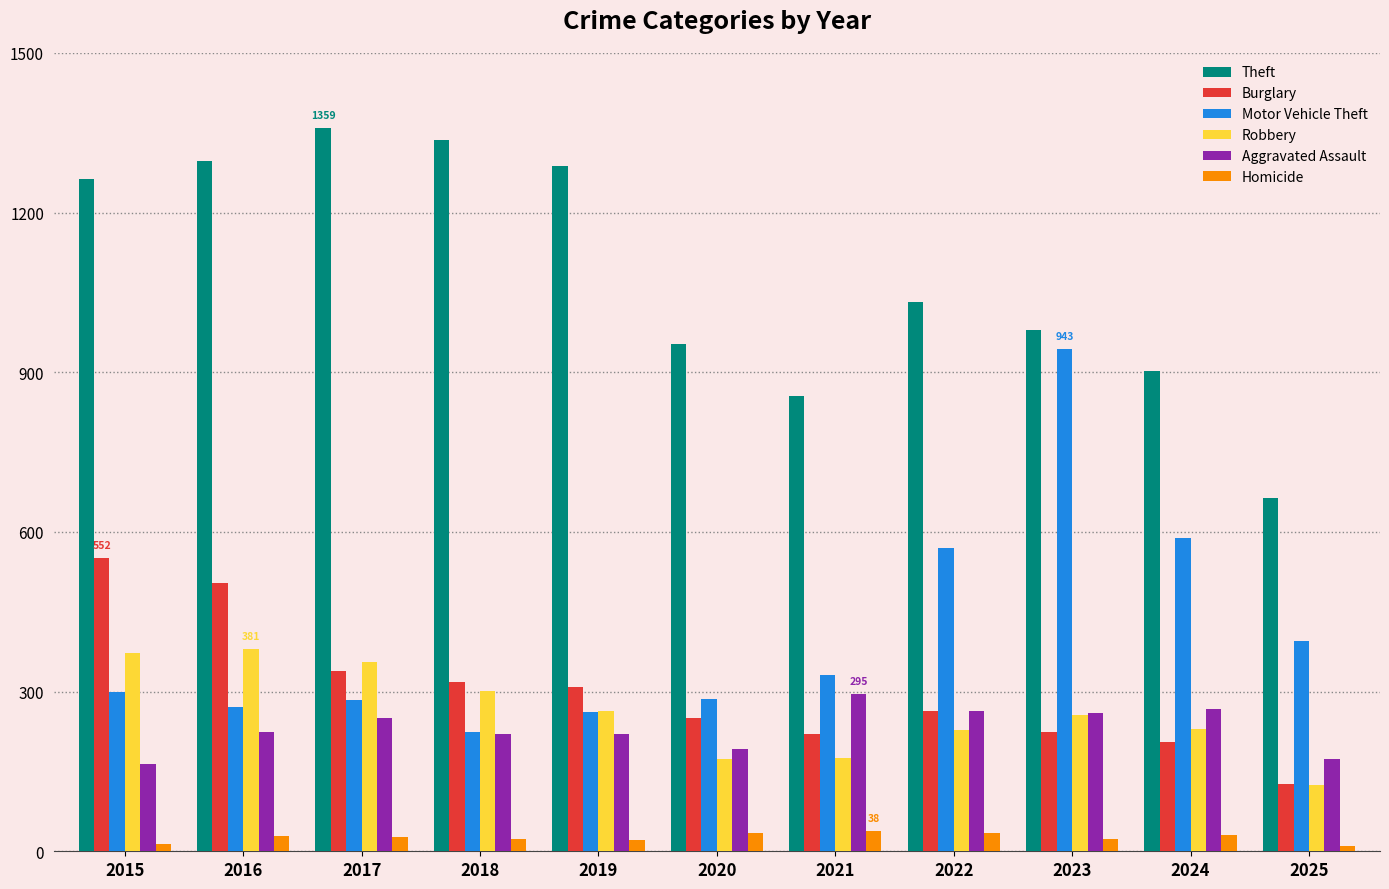

Where is Theft nearest to the value 1011?

2022